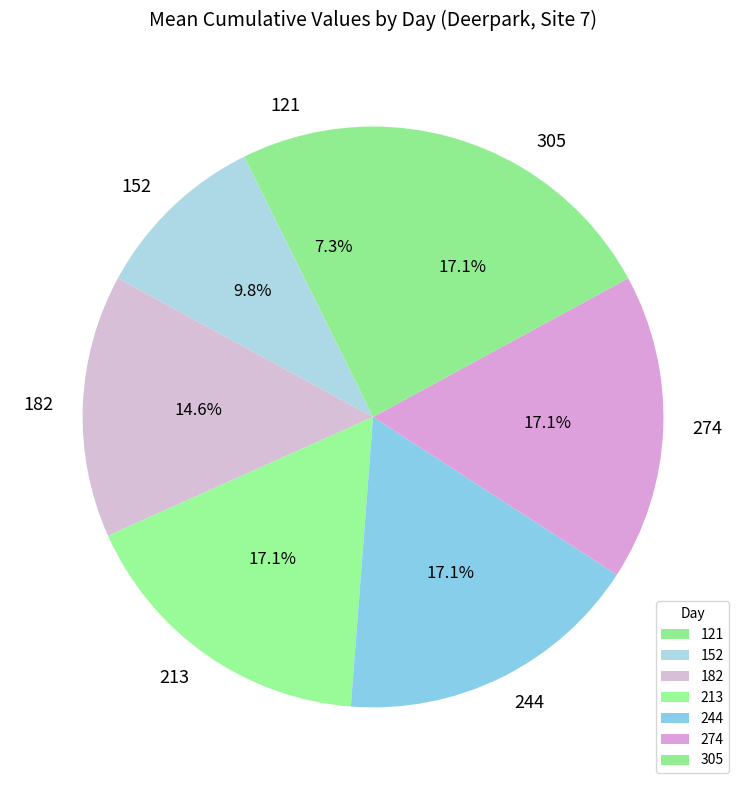

Is the sum of 274 and 213 greater than half?

No